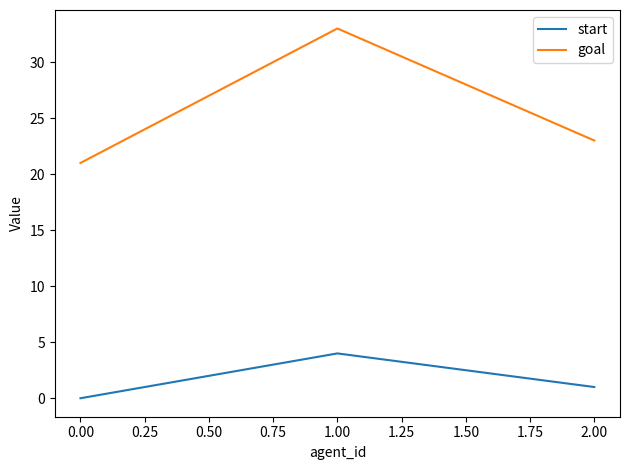

At which label does start reach its minimum?

0.00